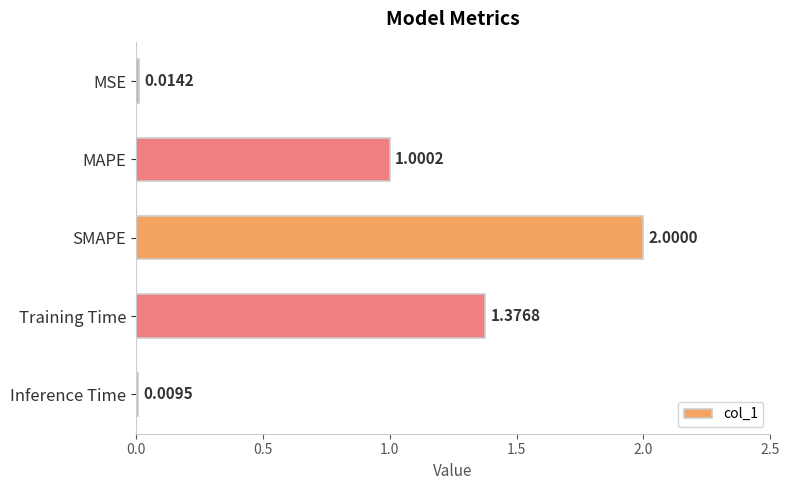

What is the average value?

0.9